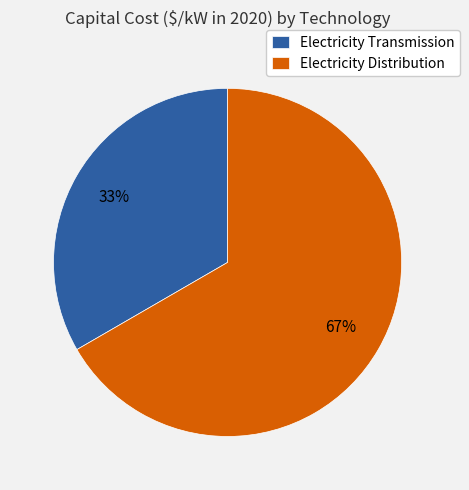

To the nearest percent, what is the combined percentage of Electricity Transmission and Electricity Distribution?

100%